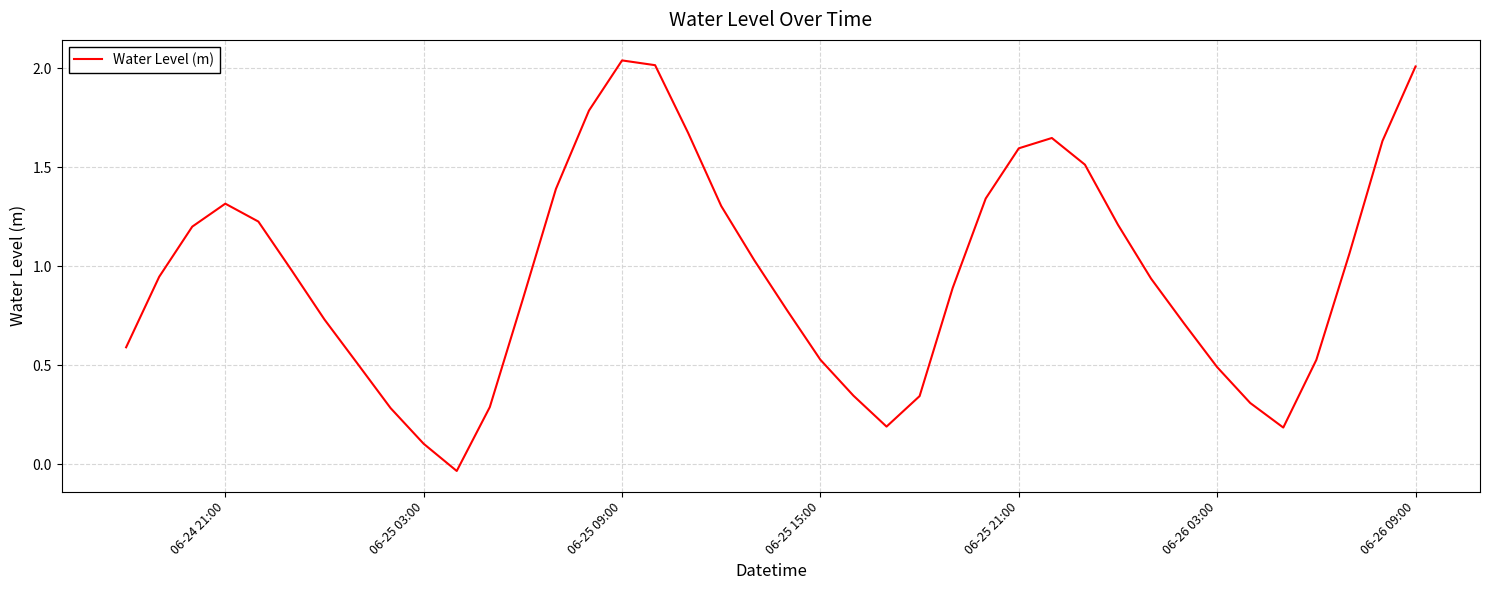

How many lines are shown in the chart?

1